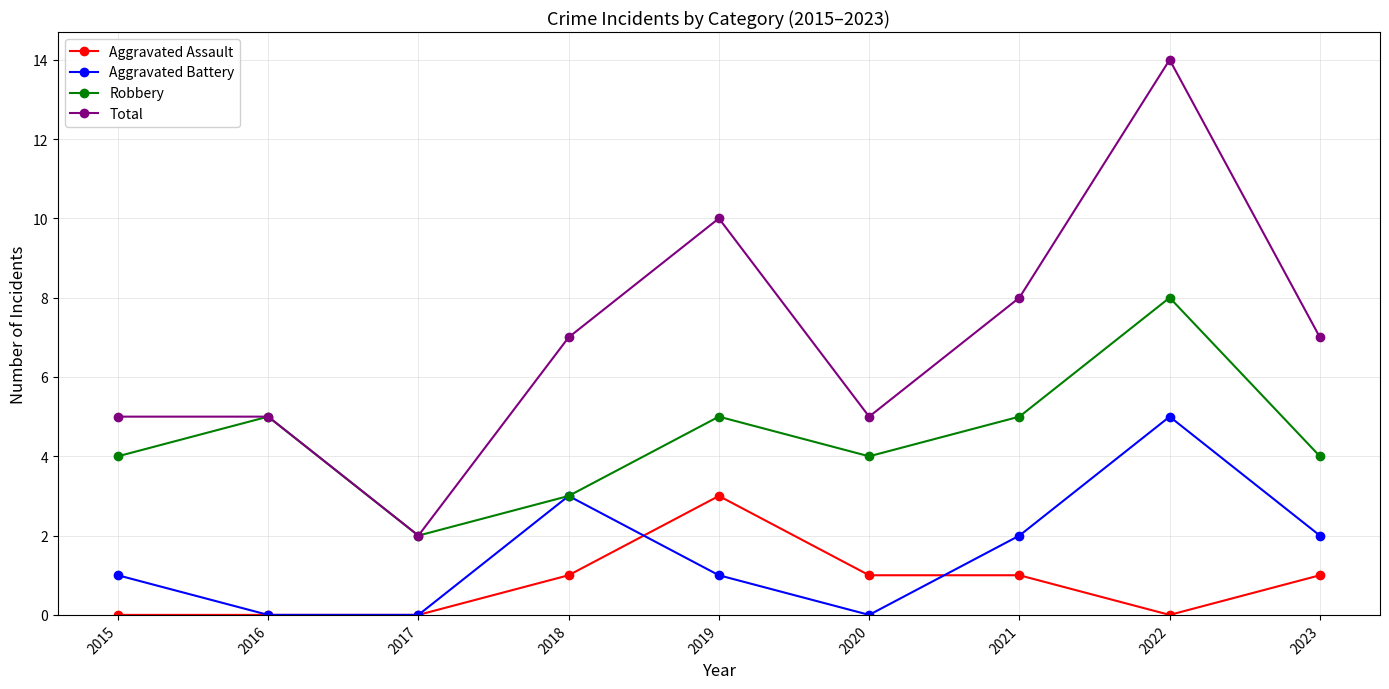

What is the spread (max minus min) of values at 2021?

7